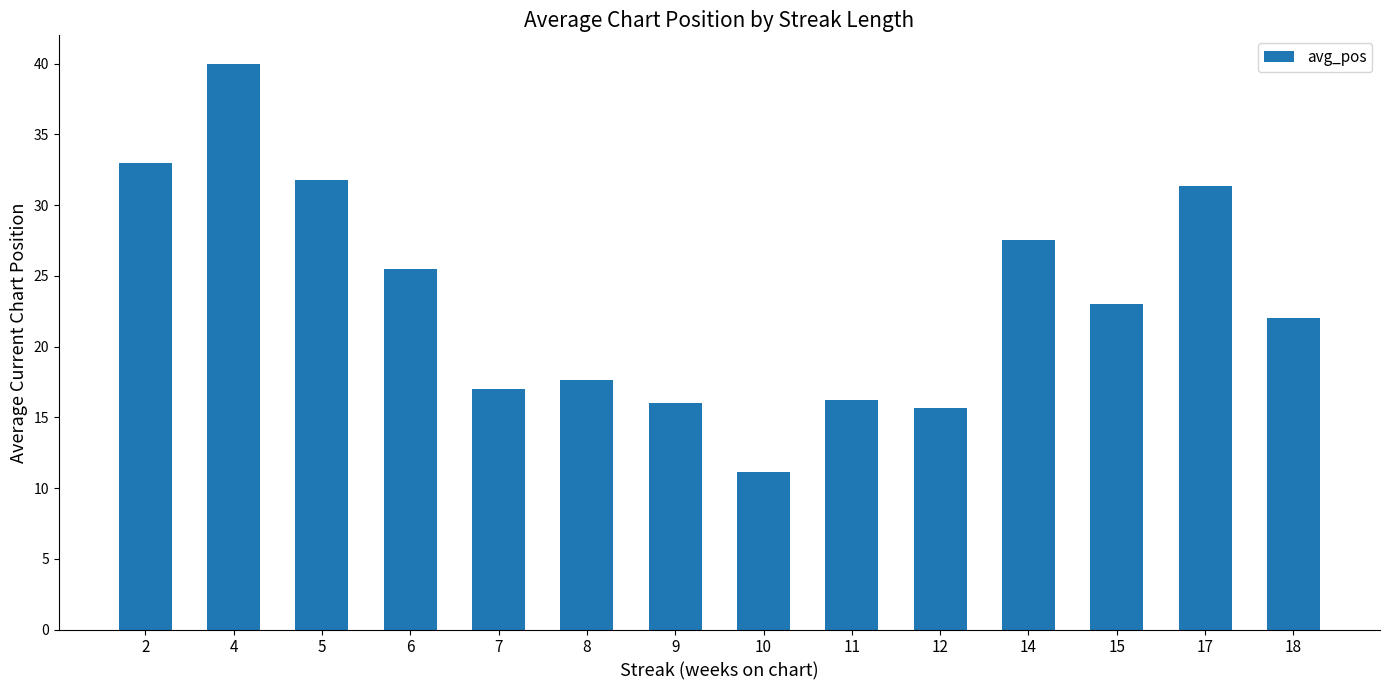

Between 14 and 15, which is larger?

14